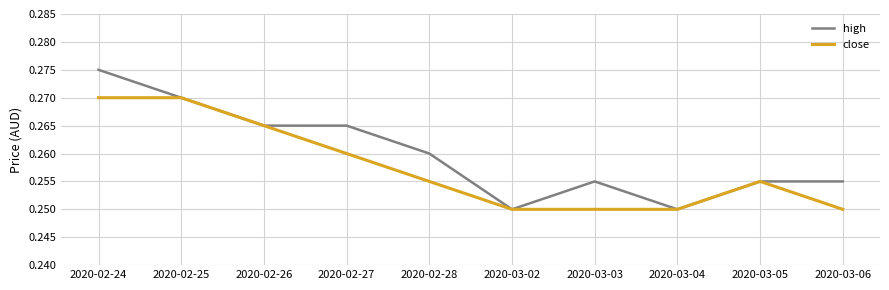

Which label corresponds to the largest value in the chart?

2020-02-24